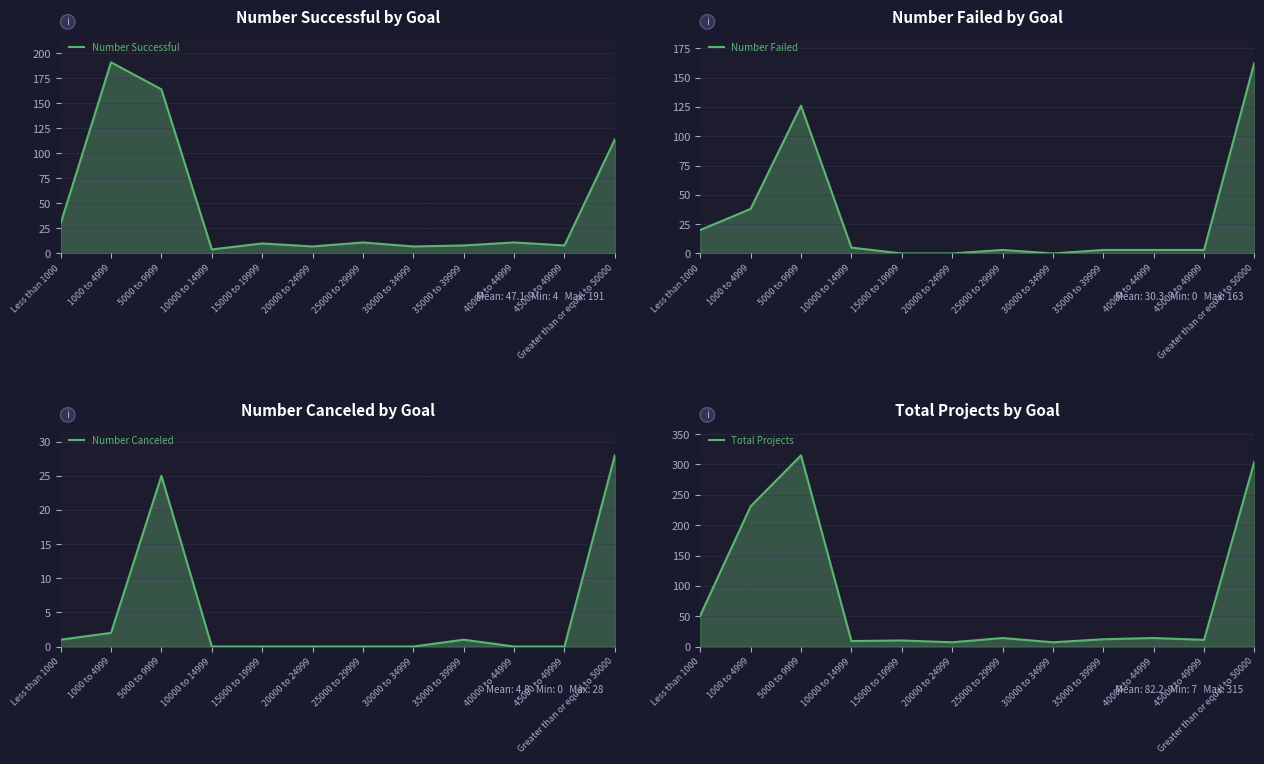

Which series changed the most between 5000 to 9999 and 45000 to 49999?

Total Projects